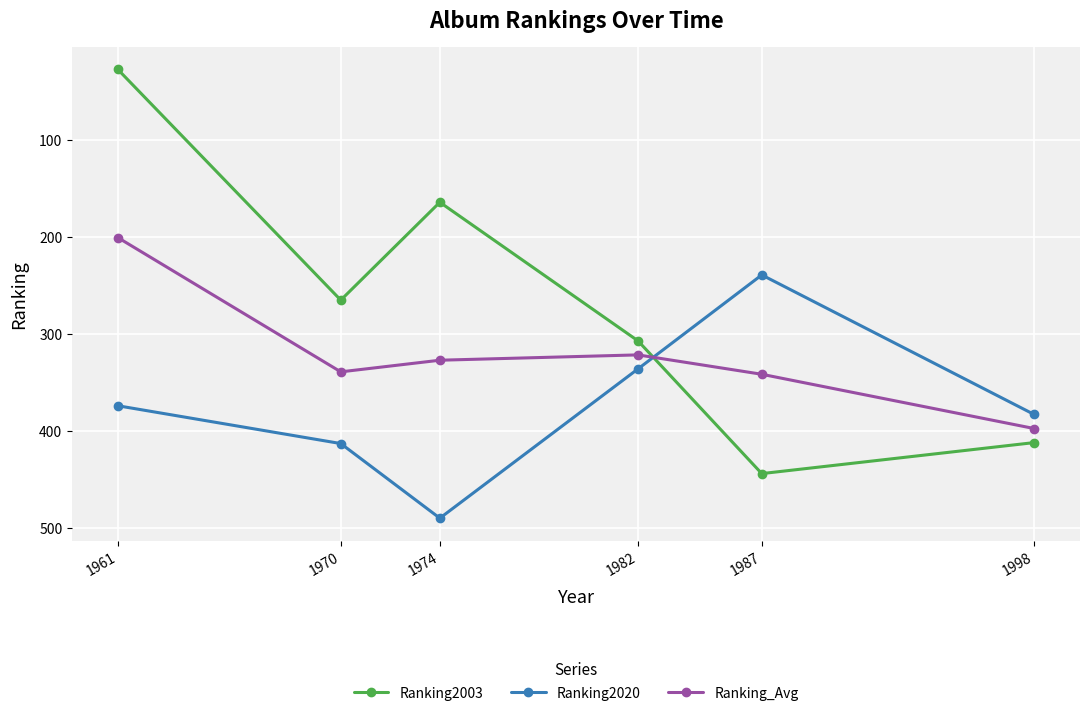

What is the average value of the Ranking_Avg series?

321.2